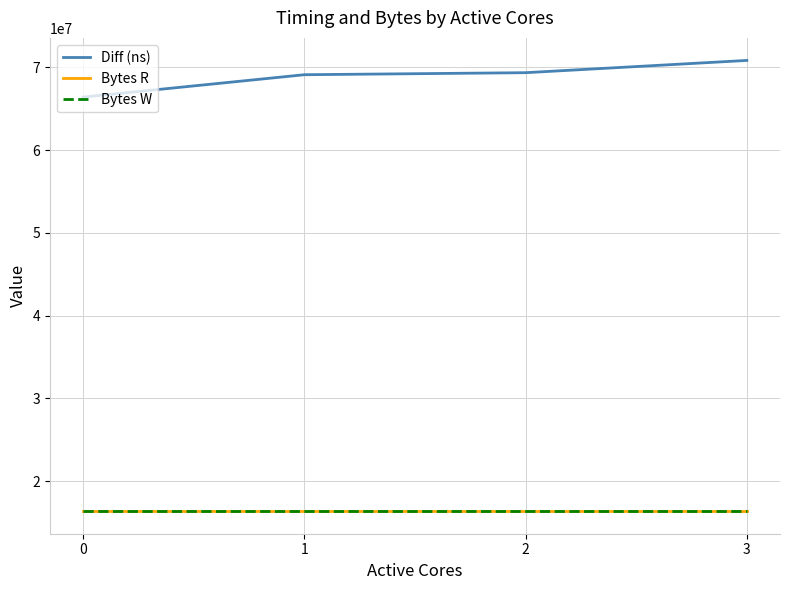

Which series changed the most between 0 and 3?

Diff (ns)